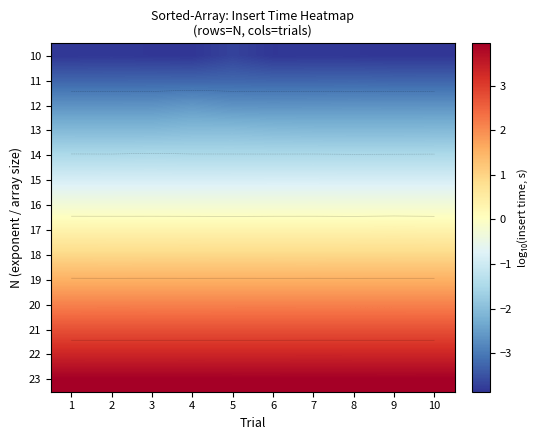

Rank the series at 5 from highest to lowest value.

23, 22, 21, 20, 19, 18, 17, 16, 15, 14, 13, 12, 11, 10